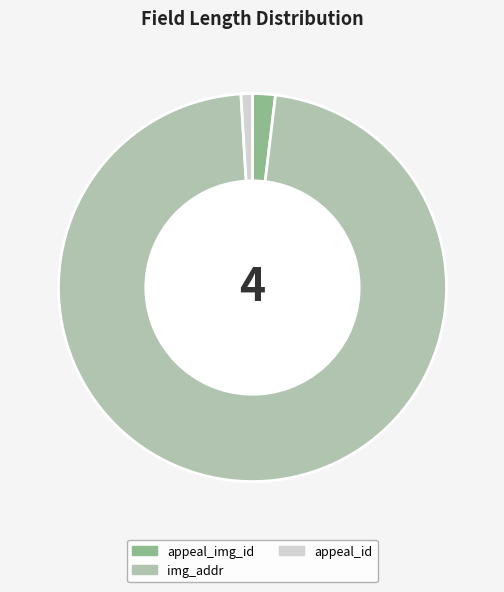

The appeal_id slice represents 1% of the pie. True or false?

True